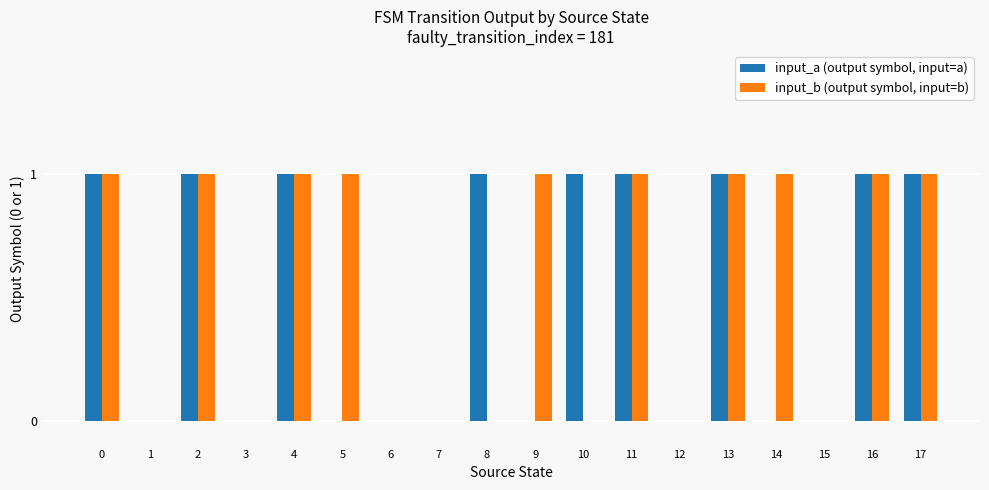

The value of input_b (output symbol, input=b) at 16 is 1. True or false?

True